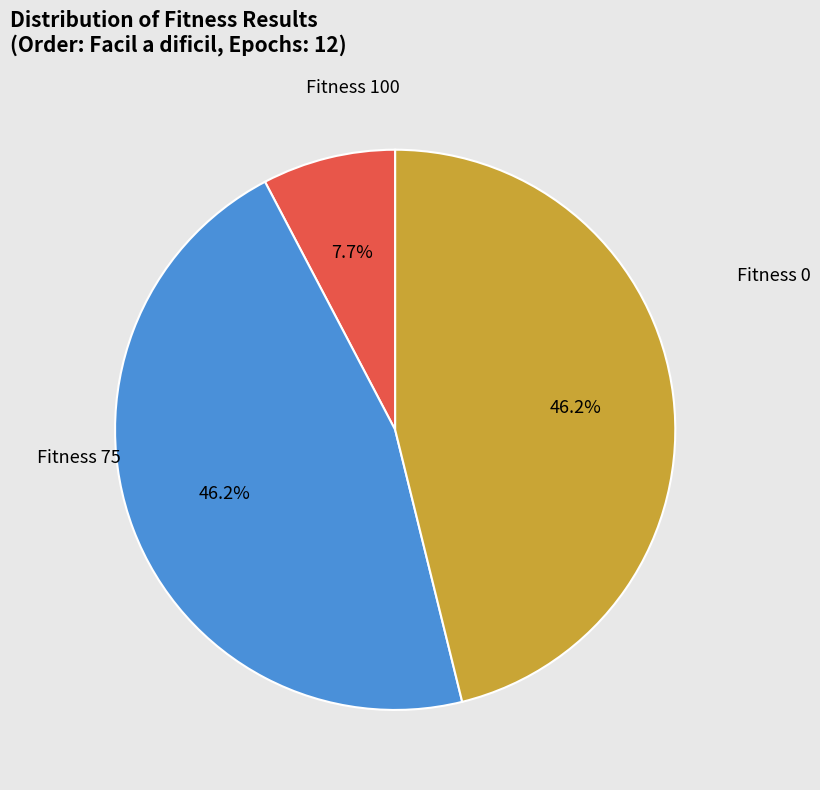

Combined, what portion of the pie is Fitness 0 and Fitness 75?

53.8%